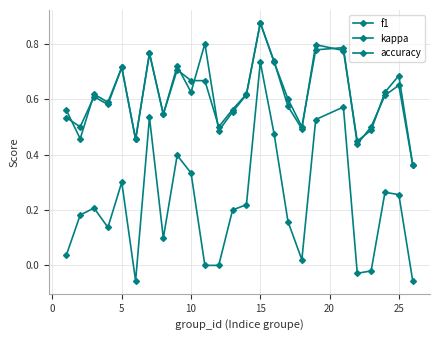

Does the chart have visible grid lines?

Yes